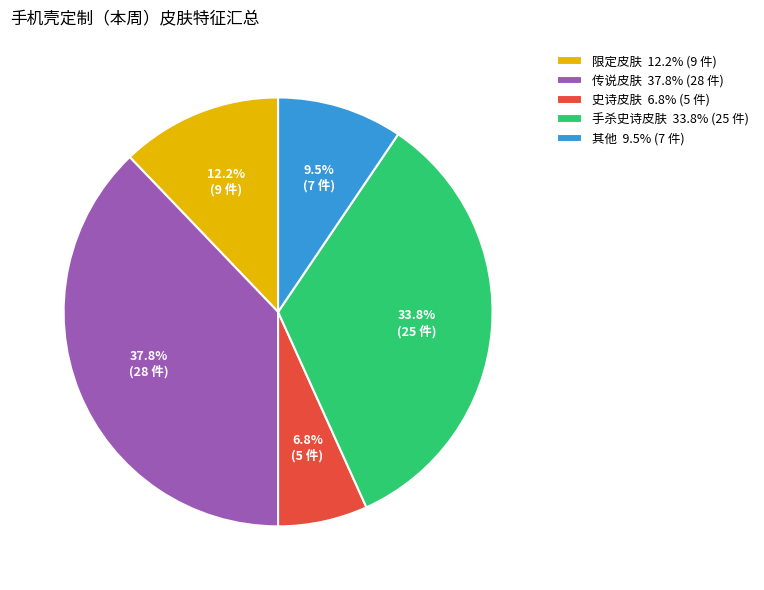

Count the number of slices in the pie.

5